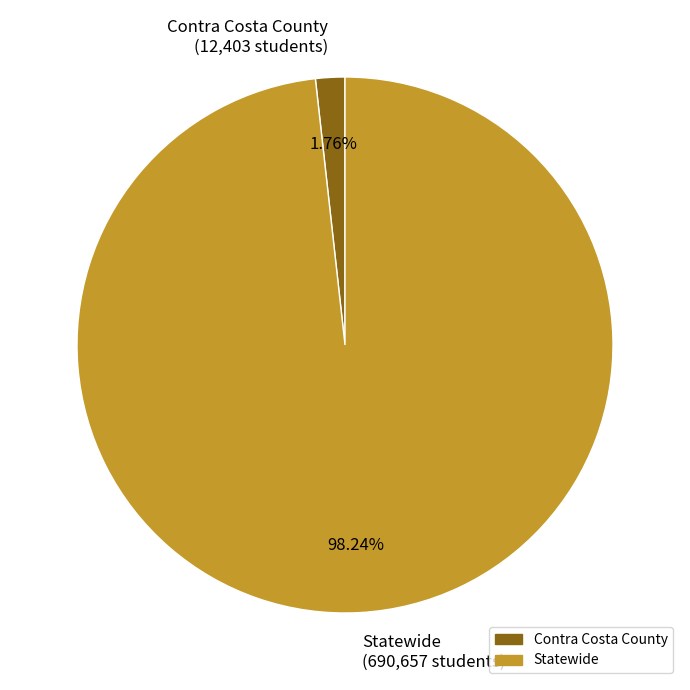

Does Contra Costa County account for over 50% of the chart?

No